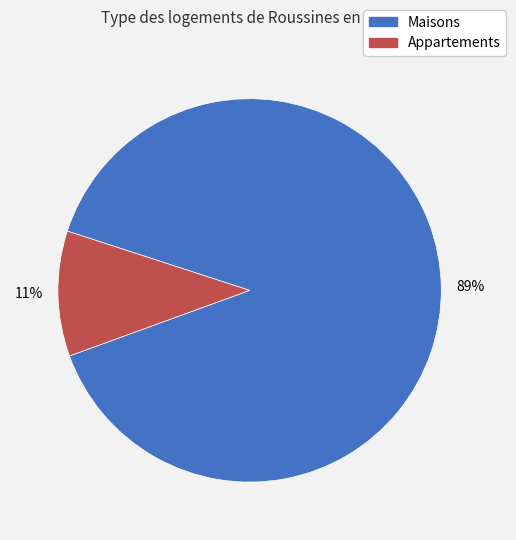

Is there any slice that represents more than half of the pie?

Yes